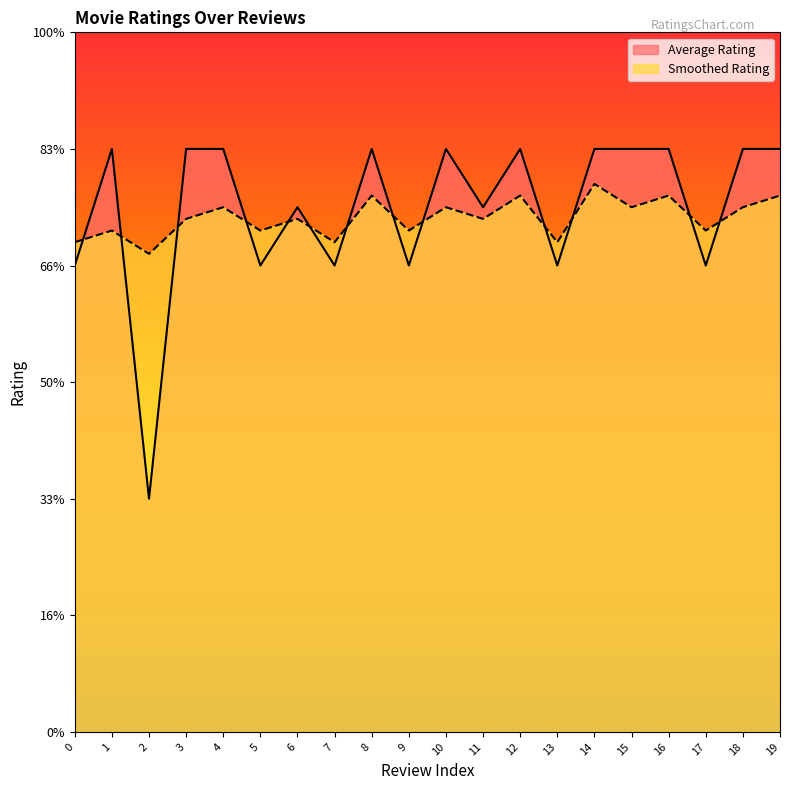

What are all the series names shown in the legend?

Average Rating, Smoothed Rating